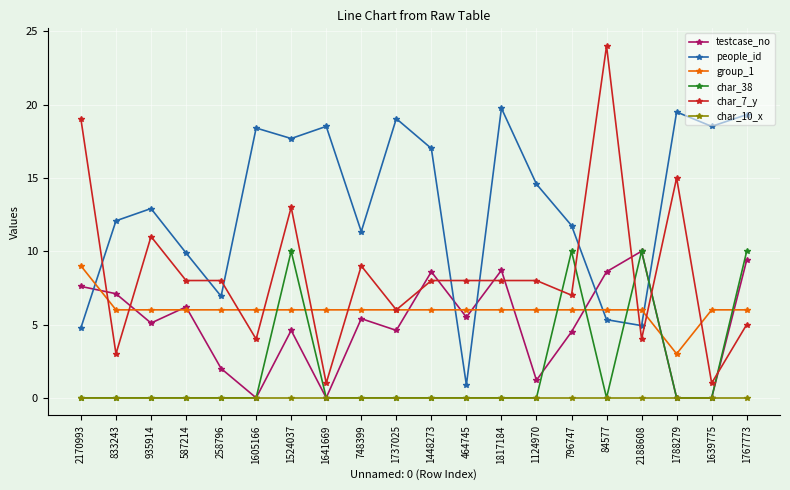

What is the difference between the highest and lowest values at 796747?

11.8